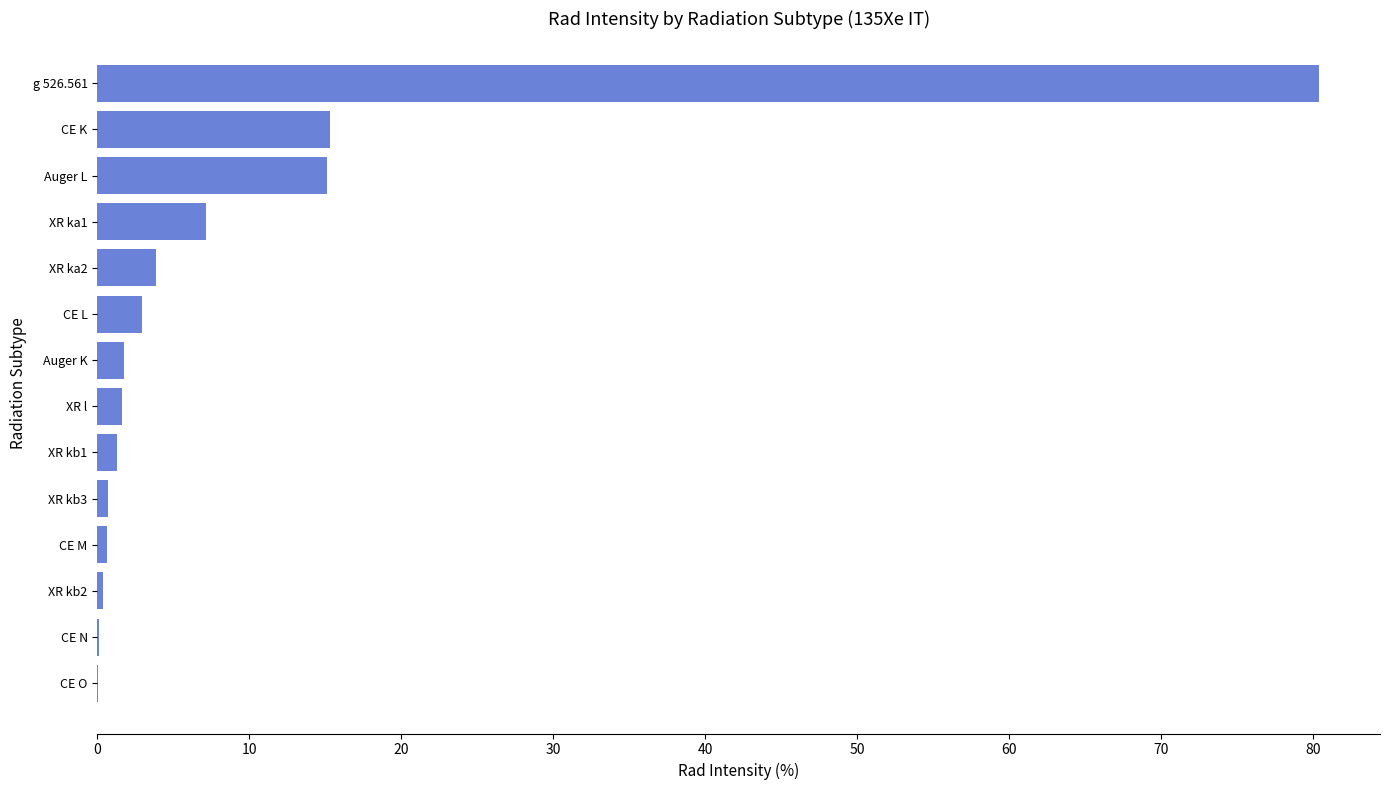

What is the average value?

9.4